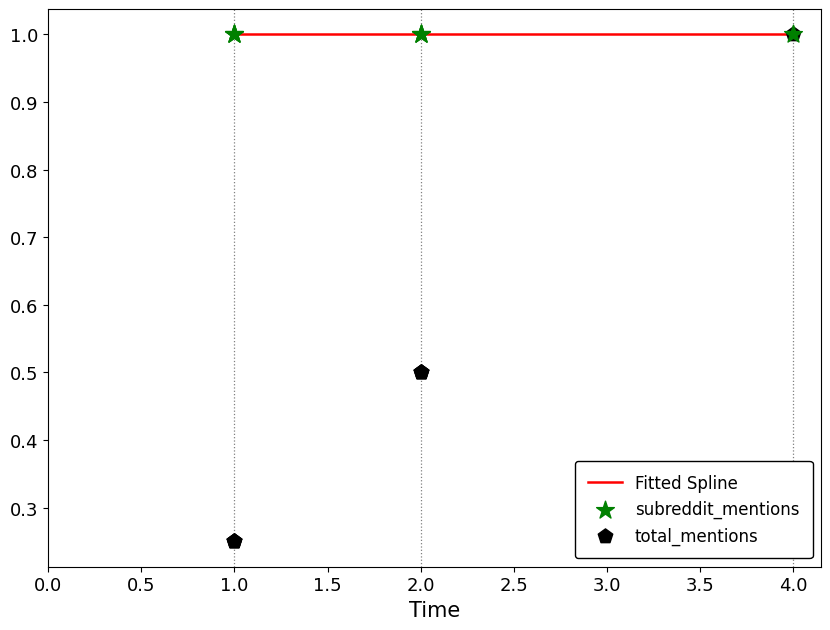

Which series contains the lowest Y value?

total_mentions